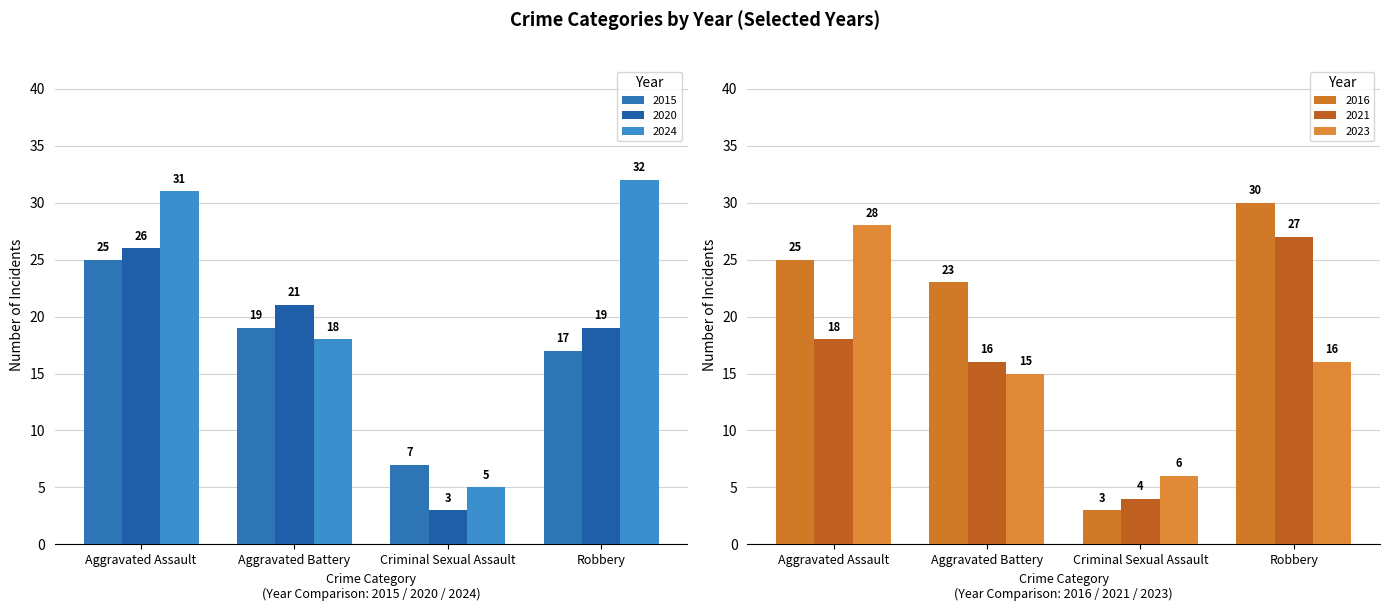

What is the label of the 1st bar from the left?

Aggravated Assault